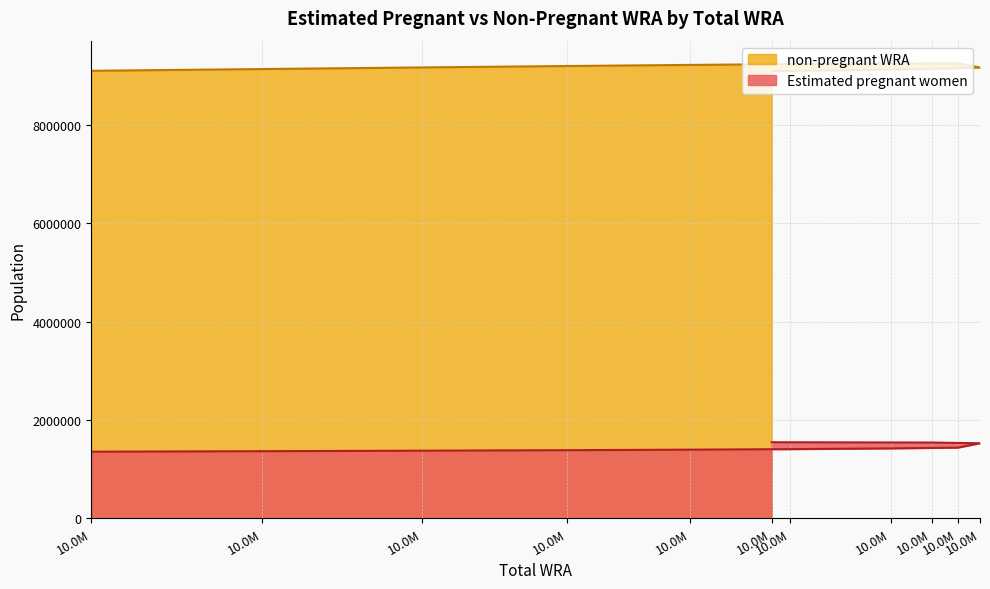

What is the sum of all non-pregnant WRA values?

101000685.1